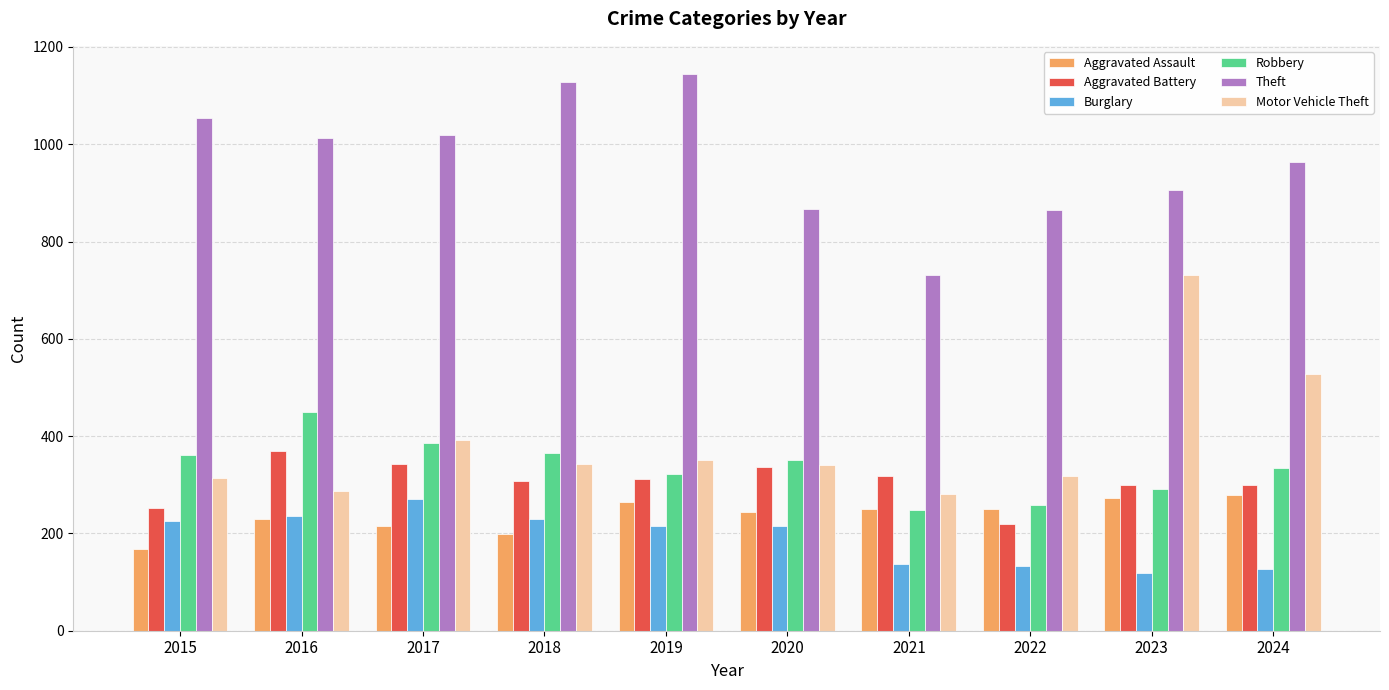

Count the number of data series in this chart.

6